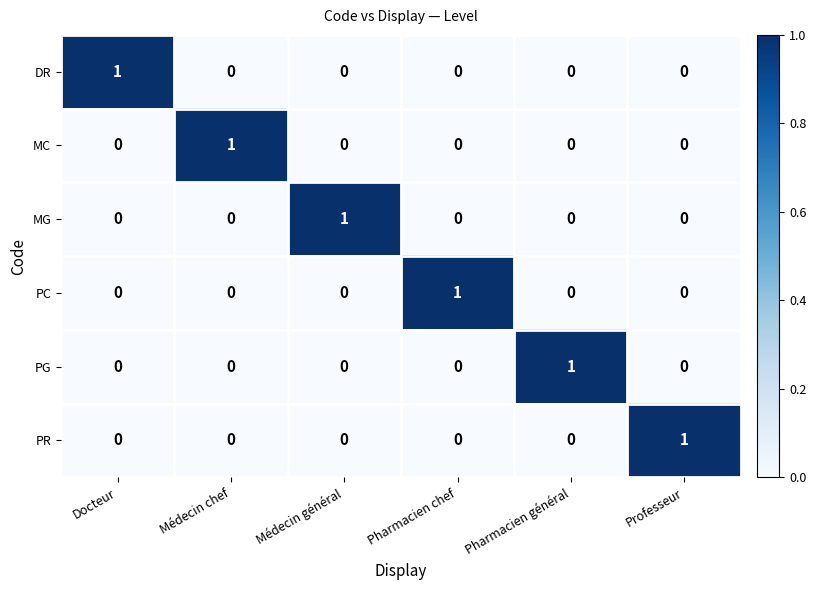

What is the spread (max minus min) of values at Médecin général?

1